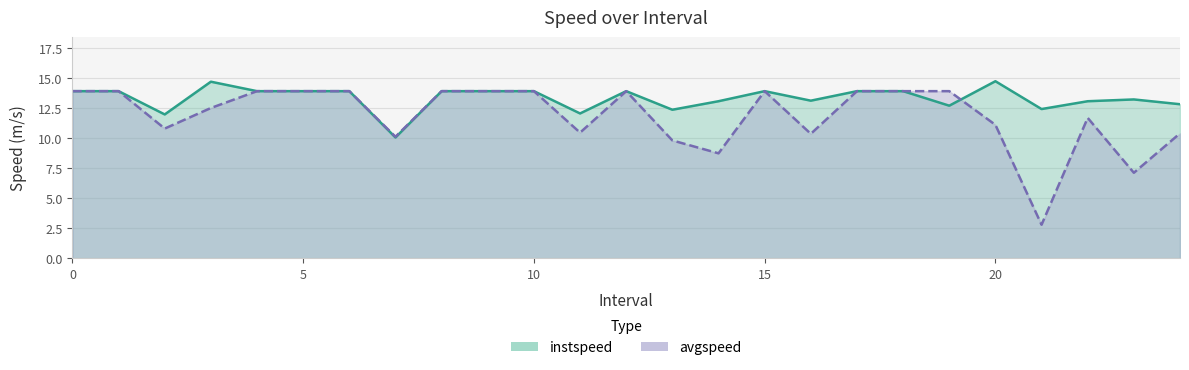

Is the value of avgspeed at 7 greater than the value of instspeed at 6?

No